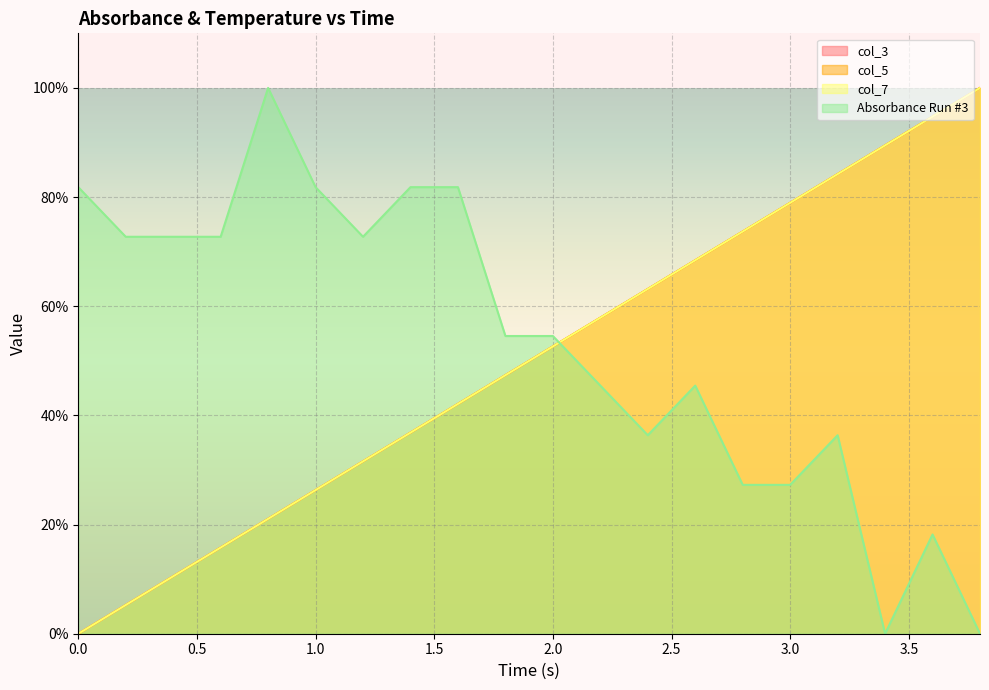

Which category has the lowest value in the Absorbance Run #3 series?

3.4